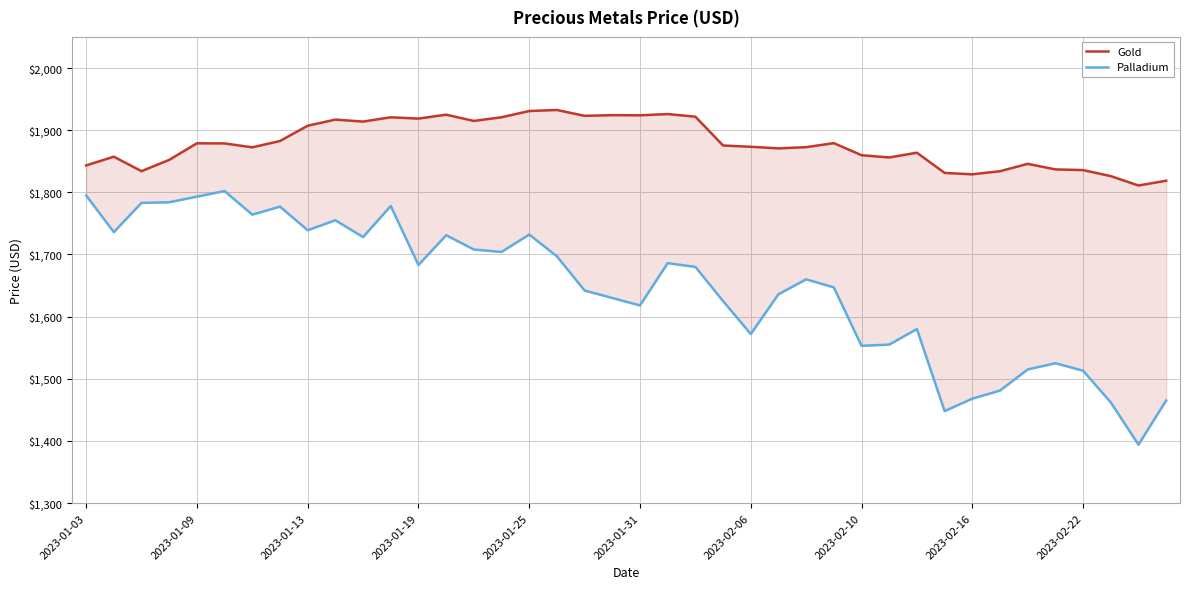

How many lines are shown in the chart?

2